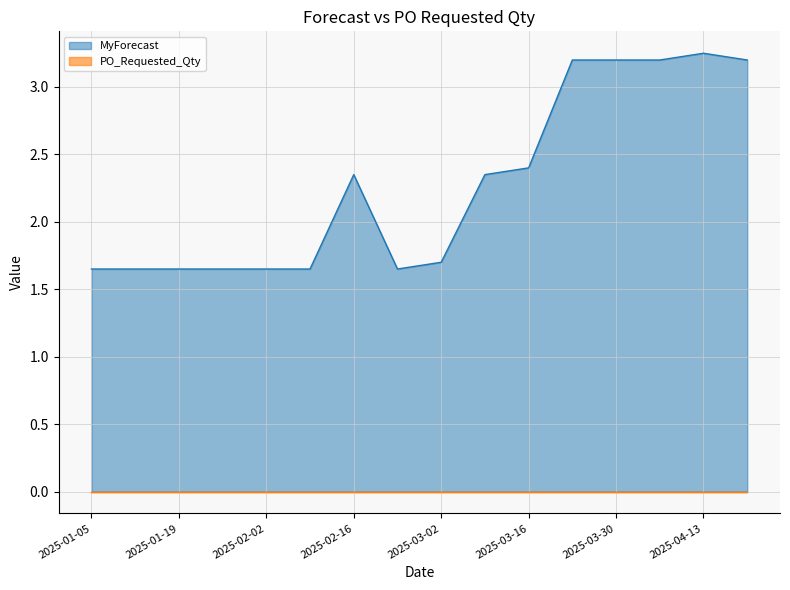

What is the label of the 2nd point from the right?

2025-04-13